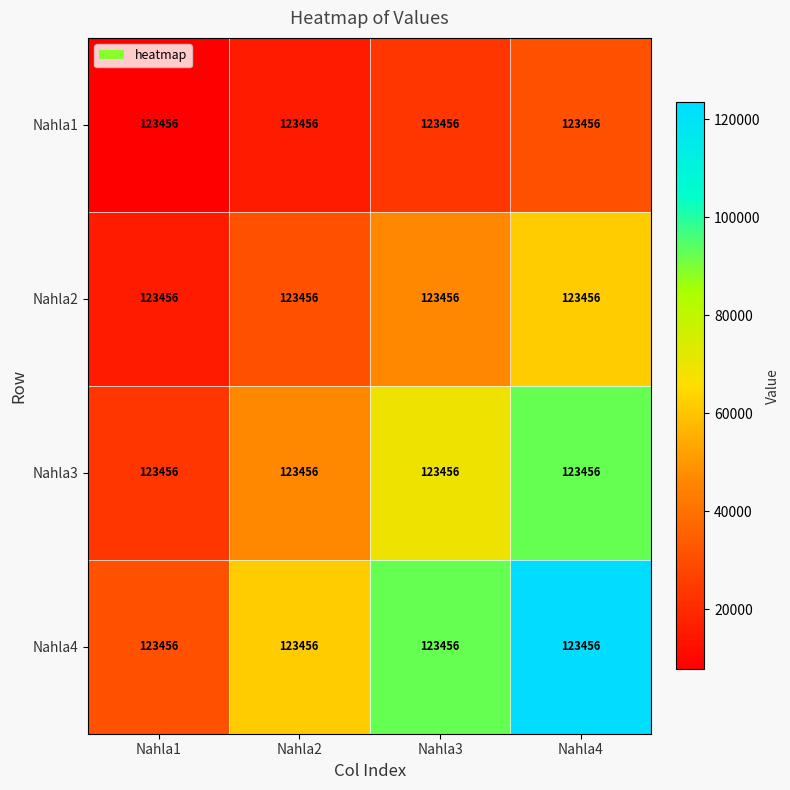

Reading left to right, what are all the values shown in this chart?

Nahla1: Nahla1=123456	Nahla2=123456	Nahla3=123456	Nahla4=123456
Nahla2: Nahla1=123456	Nahla2=123456	Nahla3=123456	Nahla4=123456
Nahla3: Nahla1=123456	Nahla2=123456	Nahla3=123456	Nahla4=123456
Nahla4: Nahla1=123456	Nahla2=123456	Nahla3=123456	Nahla4=123456